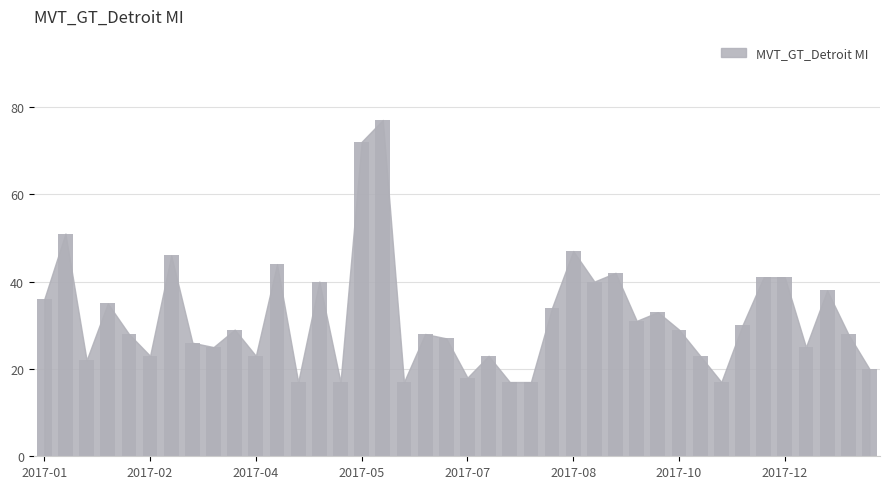

What is the minimum value shown in the chart?

17